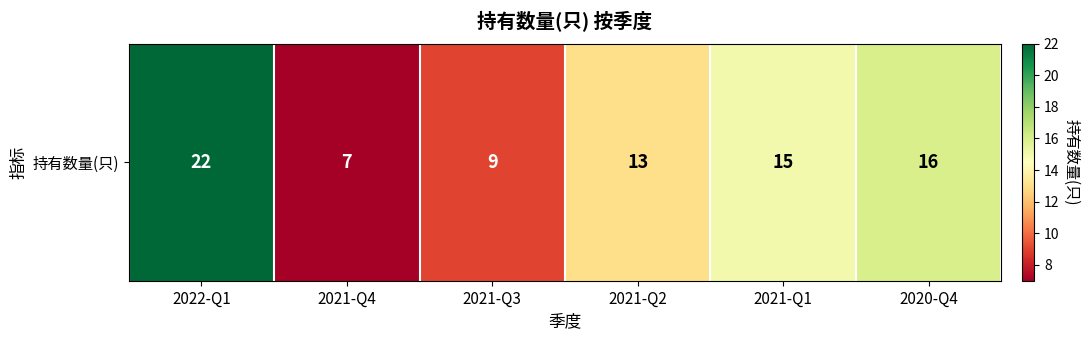

Where is the data nearest to the value 14?

2021-Q2